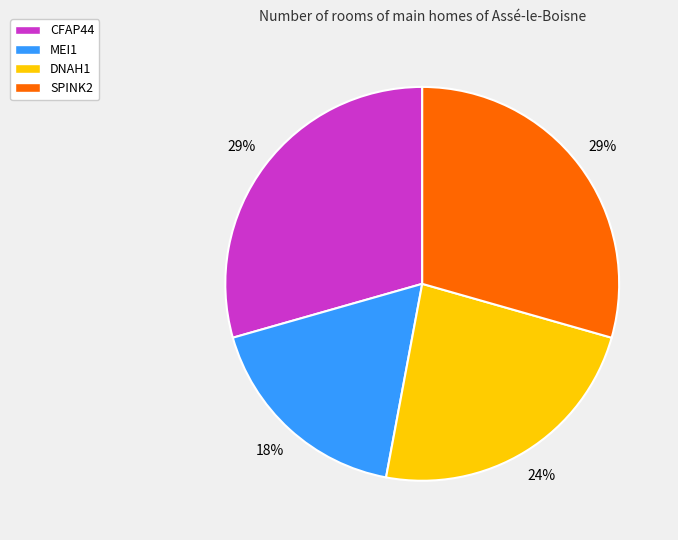

Is it true that CFAP44 is 29% of the pie?

True